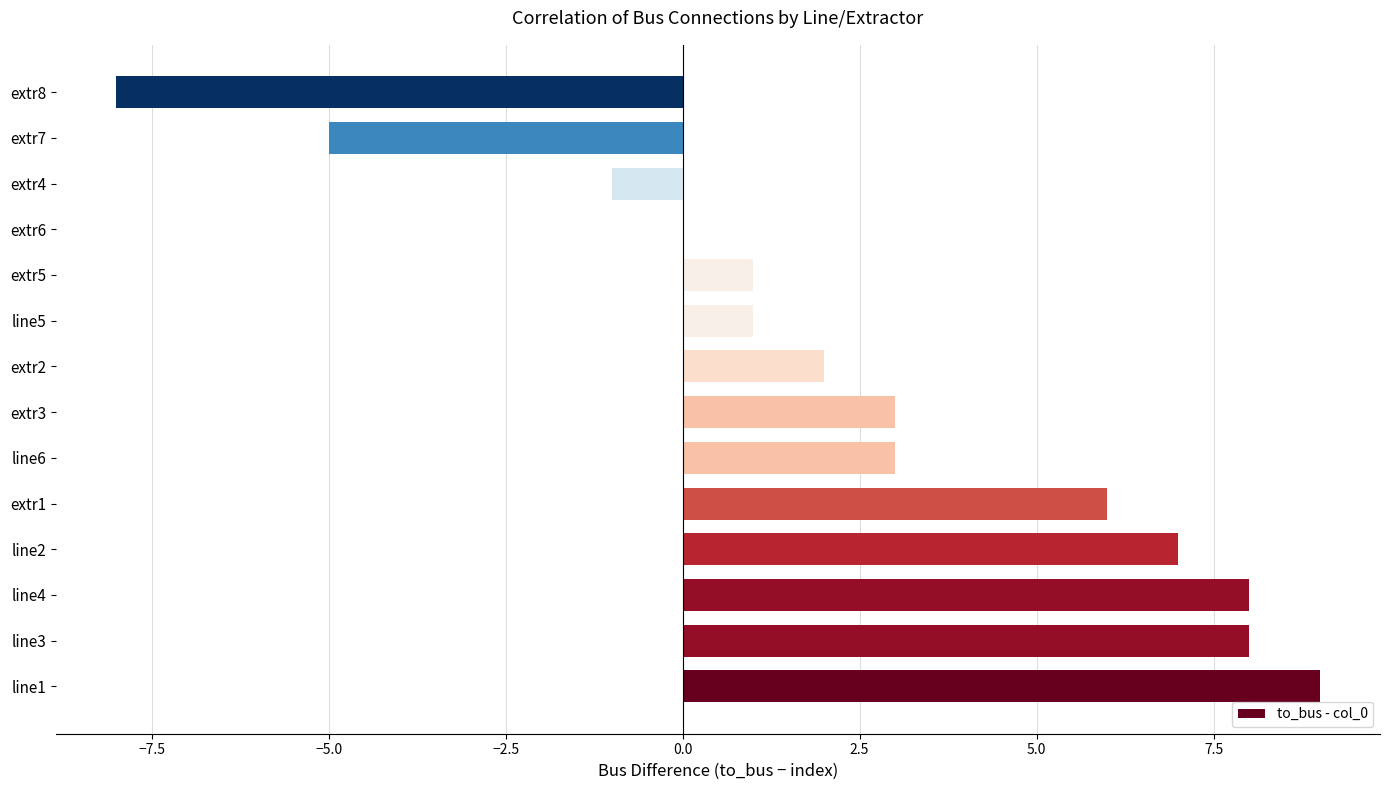

Is it true that the value at extr2 is 3?

False